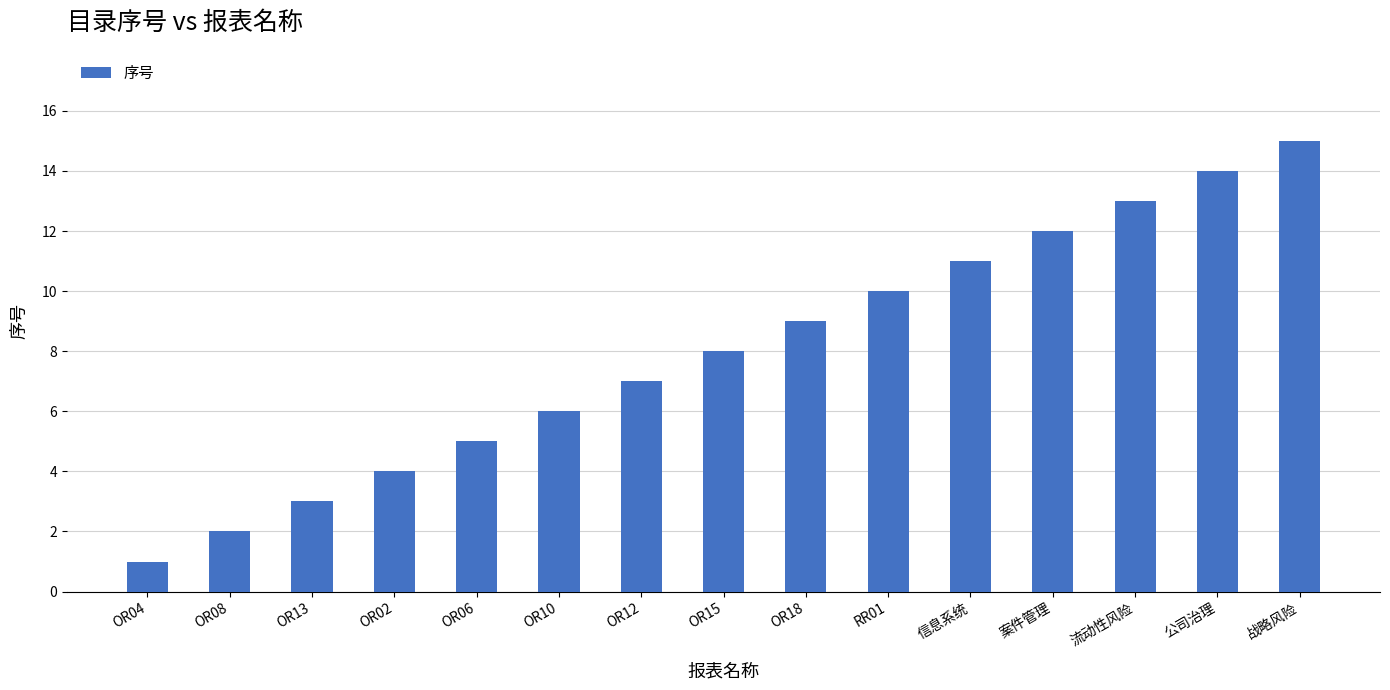

What is the difference between the maximum and second lowest values?

13